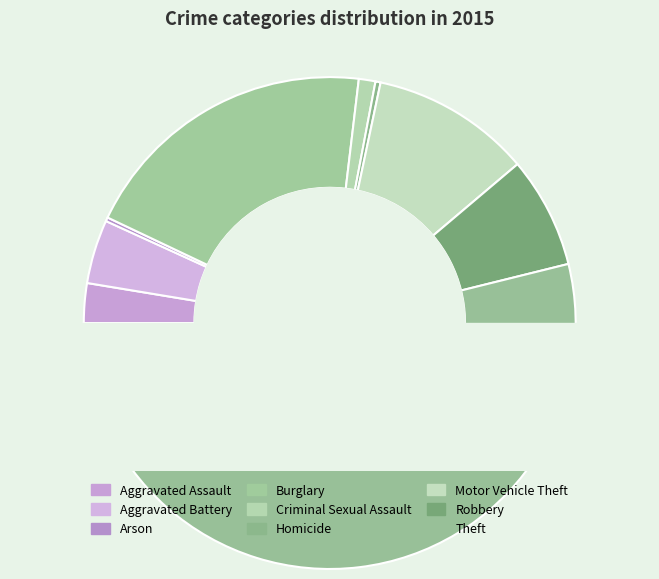

Rank the categories by value from highest to lowest.

Theft, Burglary, Motor Vehicle Theft, Robbery, Aggravated Battery, Aggravated Assault, Criminal Sexual Assault, Homicide, Arson